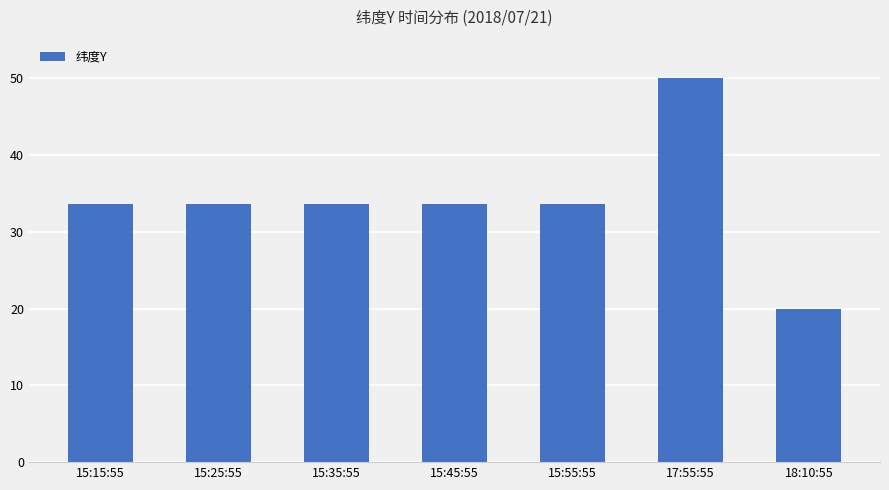

What is the difference between the maximum and minimum values?

30.0